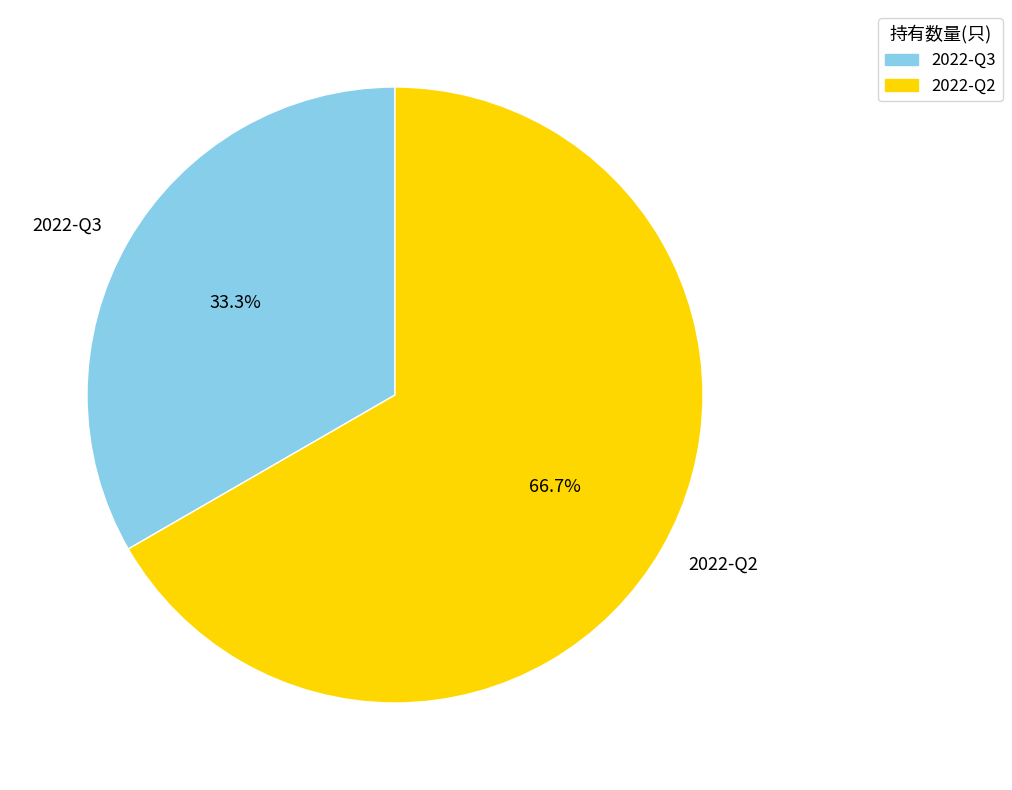

Does 2022-Q3 represent more than half of the total?

No